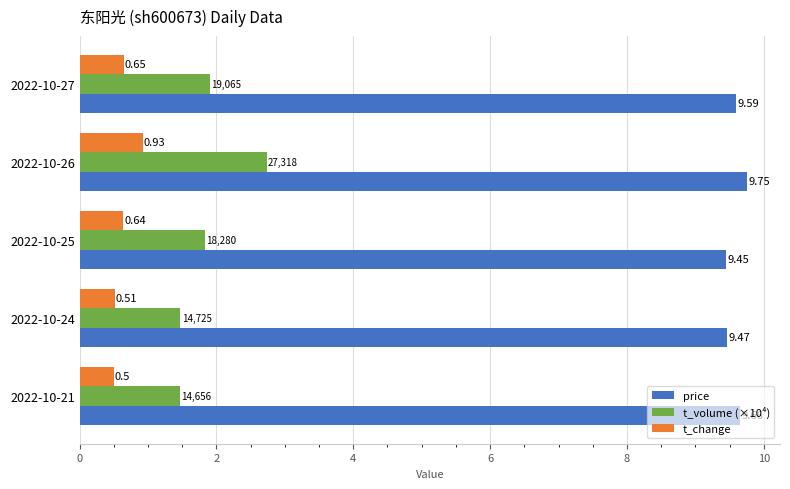

What is the sum of all price values?

47.9